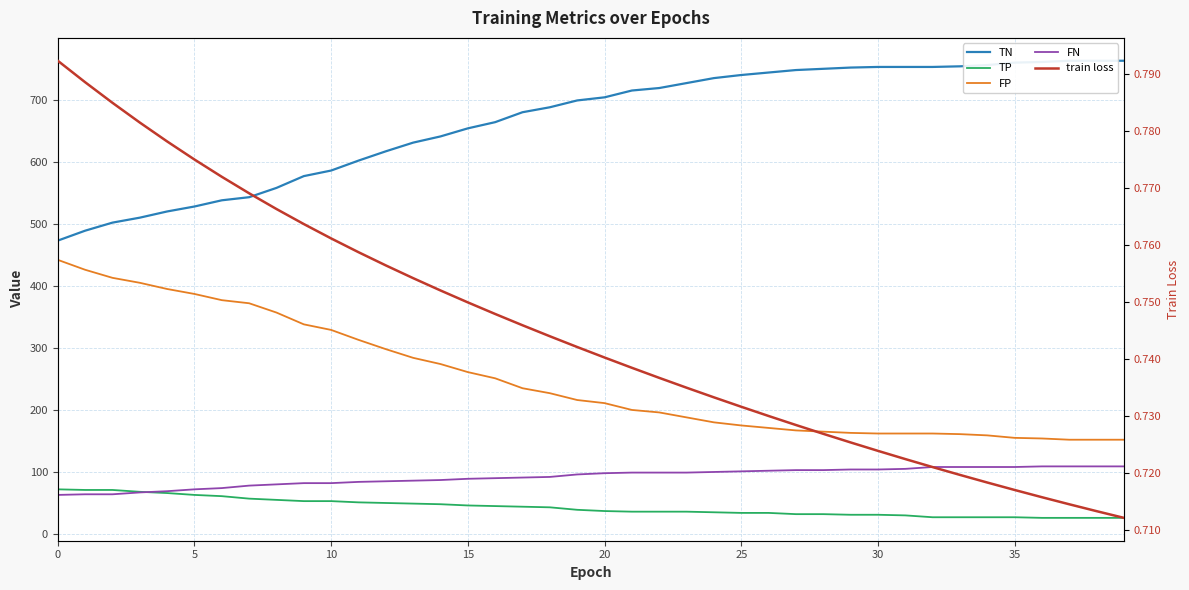

Is the value of FP at 5 greater than the value of FN at 15?

Yes